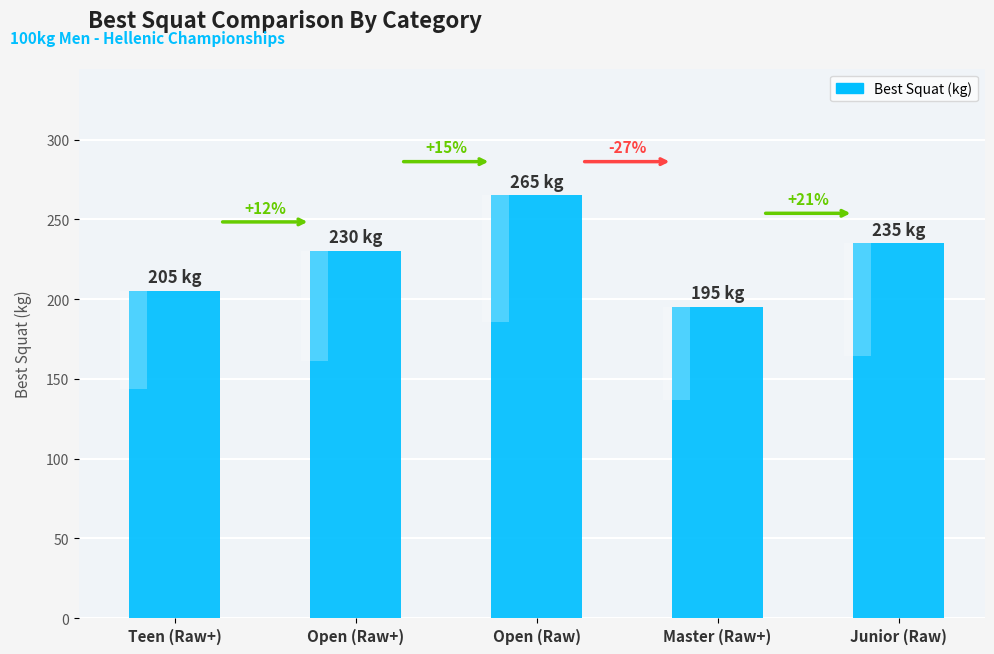

Does the chart contain stacked bars?

No